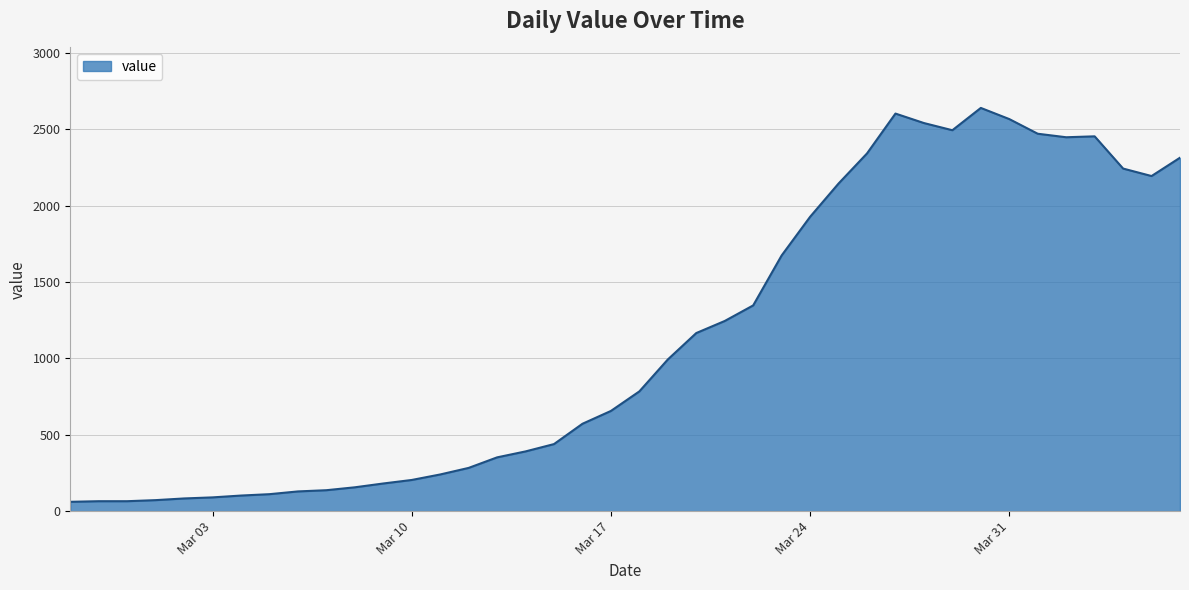

How many lines are shown in the chart?

1